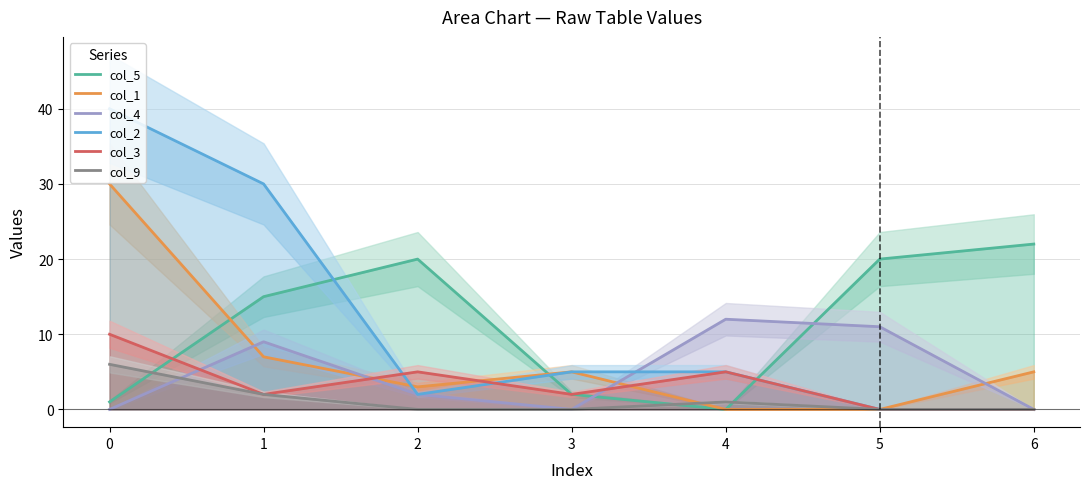

What is the spread (max minus min) of values at 5?

20